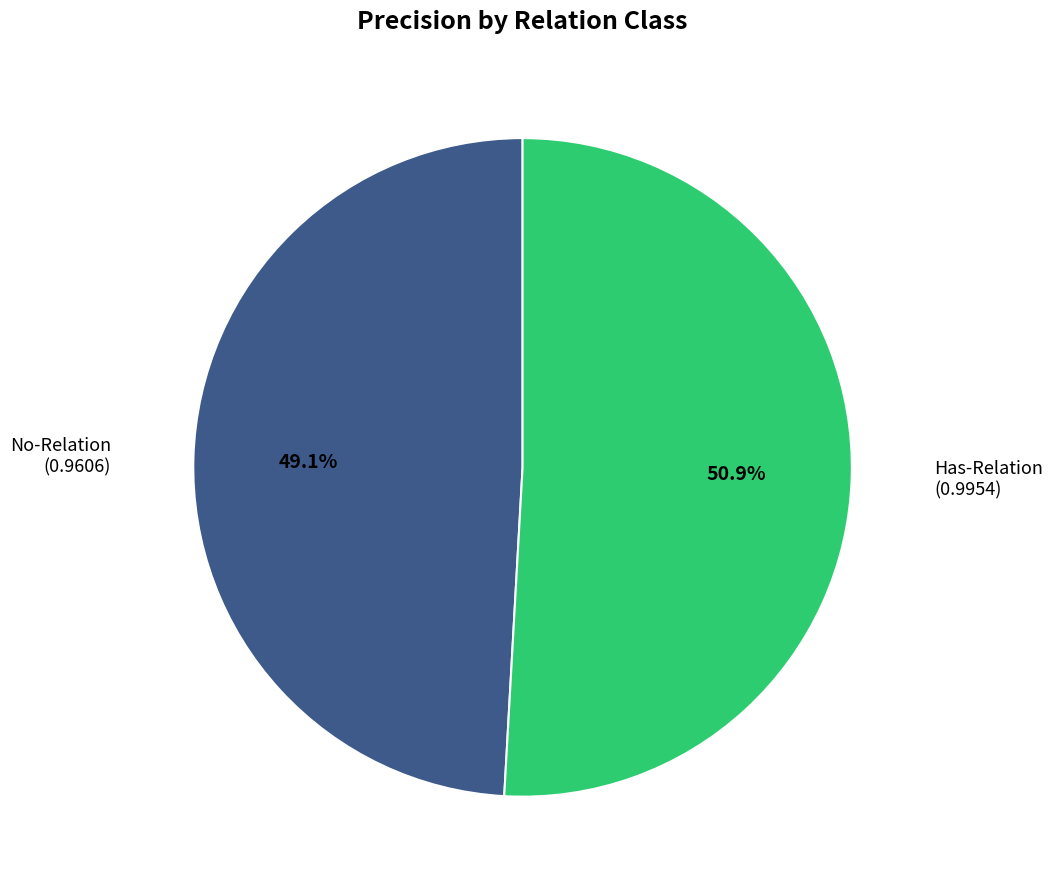

To the nearest percent, what is the difference between the largest and smallest slice percentages?

2%